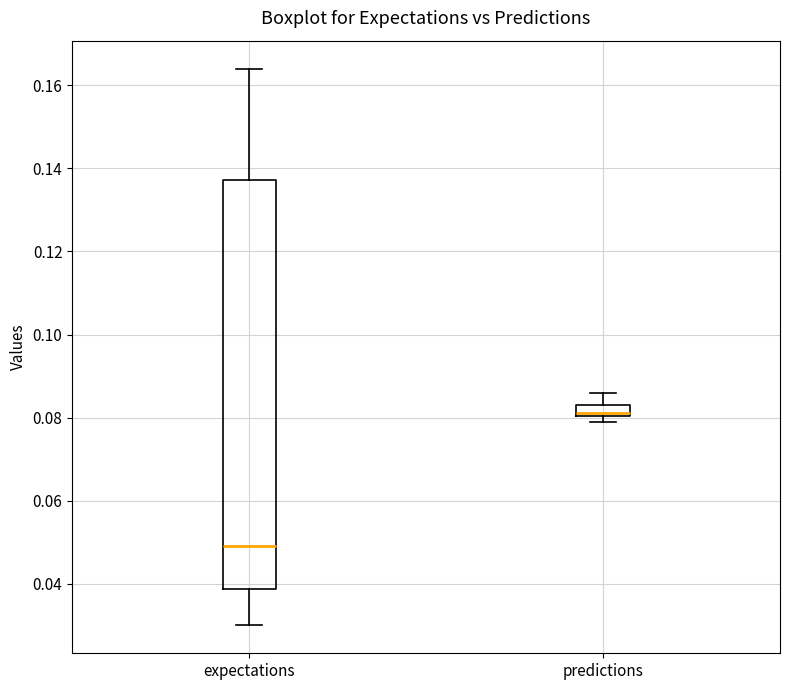

Which box has the lowest median line?

expectations